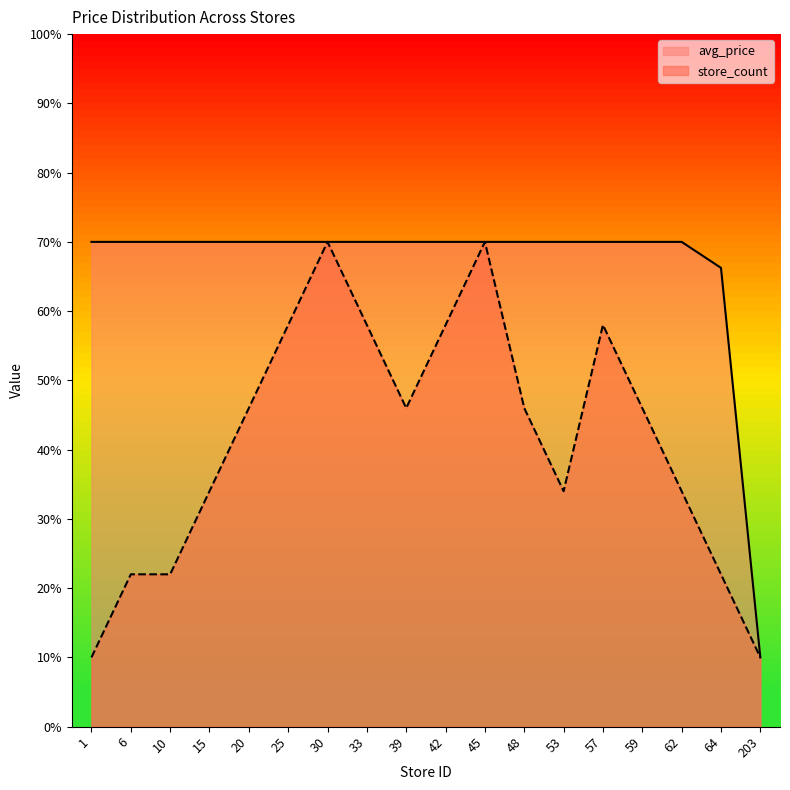

What is the sum of all avg_price values?

1196.2